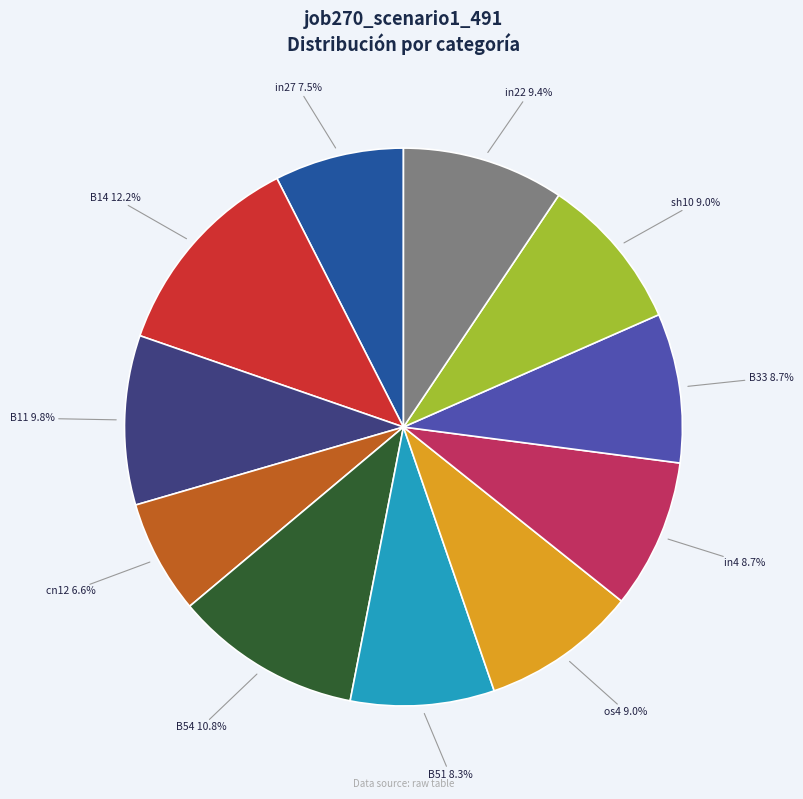

Does any single category account for the majority?

No